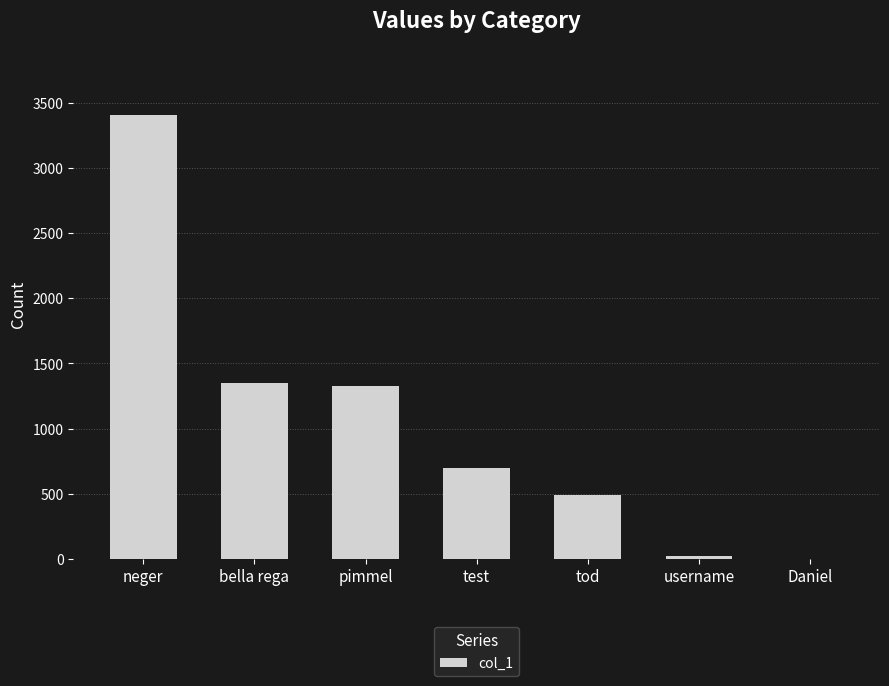

Where does the data first go above 700?

neger